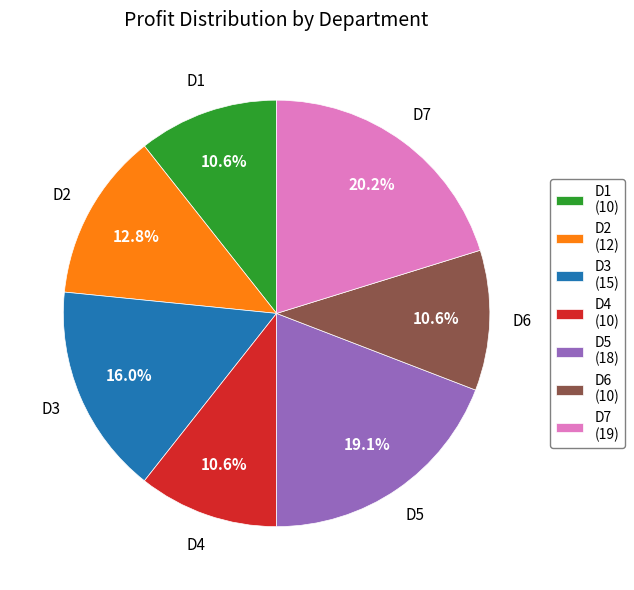

What portion of the pie excludes D4?

89.4%